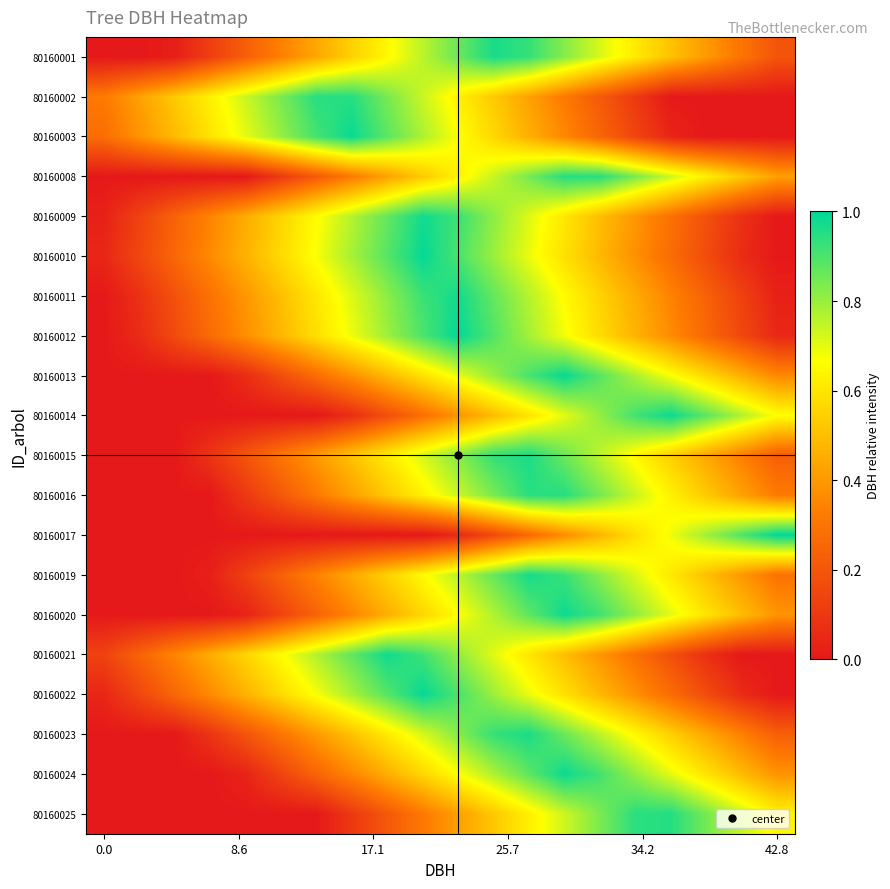

Reading left to right, what are all the values shown in this chart?

80160001: 0.0	0.0	0.0	0.1	0.2	0.3	0.4	0.5	0.6	0.8	0.9	1.0	0.9	0.8	0.7	0.6	0.5	0.4	0.3	0.2
80160002: 0.3	0.4	0.5	0.6	0.7	0.8	0.9	0.9	0.8	0.7	0.6	0.5	0.4	0.3	0.2	0.1	0.0	0.0	0.0	0.0
80160003: 0.3	0.4	0.5	0.6	0.7	0.8	0.9	1.0	0.9	0.8	0.7	0.6	0.5	0.4	0.2	0.1	0.0	0.0	0.0	0.0
80160008: 0.0	0.0	0.0	0.0	0.0	0.1	0.2	0.3	0.4	0.5	0.6	0.7	0.8	0.9	0.9	0.8	0.7	0.6	0.5	0.4
80160009: 0.0	0.1	0.2	0.3	0.4	0.6	0.7	0.8	0.9	1.0	0.9	0.8	0.7	0.6	0.5	0.4	0.3	0.2	0.1	0.0
80160010: 0.0	0.1	0.3	0.4	0.5	0.6	0.7	0.8	0.9	1.0	0.9	0.8	0.7	0.6	0.5	0.4	0.3	0.2	0.1	0.0
80160011: 0.0	0.1	0.2	0.3	0.4	0.5	0.6	0.7	0.8	0.9	1.0	0.9	0.8	0.7	0.6	0.4	0.3	0.2	0.1	0.0
80160012: 0.0	0.1	0.2	0.3	0.4	0.5	0.6	0.7	0.8	0.9	1.0	0.9	0.8	0.7	0.6	0.5	0.4	0.3	0.2	0.0
80160013: 0.0	0.0	0.0	0.0	0.1	0.2	0.3	0.4	0.5	0.6	0.7	0.8	0.9	1.0	0.9	0.8	0.7	0.6	0.5	0.4
80160014: 0.0	0.0	0.0	0.0	0.0	0.0	0.0	0.1	0.2	0.3	0.4	0.5	0.6	0.7	0.8	0.9	1.0	0.9	0.8	0.7
80160015: 0.0	0.0	0.0	0.1	0.2	0.3	0.4	0.5	0.6	0.7	0.8	0.9	1.0	0.9	0.8	0.6	0.5	0.4	0.3	0.2
80160016: 0.0	0.0	0.0	0.0	0.1	0.2	0.3	0.4	0.5	0.6	0.7	0.8	0.9	0.9	0.8	0.7	0.6	0.5	0.4	0.3
80160017: 0.0	0.0	0.0	0.0	0.0	0.0	0.0	0.0	0.0	0.0	0.1	0.2	0.3	0.4	0.5	0.6	0.7	0.8	0.9	1.0
80160019: 0.0	0.0	0.0	0.0	0.1	0.2	0.3	0.4	0.5	0.7	0.8	0.9	1.0	0.9	0.8	0.7	0.6	0.5	0.4	0.3
80160020: 0.0	0.0	0.0	0.0	0.0	0.1	0.2	0.3	0.5	0.6	0.7	0.8	0.9	1.0	0.9	0.8	0.7	0.6	0.5	0.4
80160021: 0.1	0.2	0.3	0.5	0.6	0.7	0.8	0.9	1.0	0.9	0.8	0.7	0.6	0.5	0.4	0.3	0.2	0.1	0.0	0.0
80160022: 0.0	0.1	0.3	0.4	0.5	0.6	0.7	0.8	0.9	1.0	0.9	0.8	0.7	0.6	0.5	0.4	0.3	0.2	0.1	0.0
80160023: 0.0	0.0	0.0	0.1	0.2	0.3	0.4	0.5	0.6	0.7	0.8	0.9	1.0	0.9	0.8	0.6	0.5	0.4	0.3	0.2
80160024: 0.0	0.0	0.0	0.0	0.0	0.1	0.2	0.4	0.5	0.6	0.7	0.8	0.9	1.0	0.9	0.8	0.7	0.6	0.5	0.4
80160025: 0.0	0.0	0.0	0.0	0.0	0.0	0.0	0.1	0.2	0.3	0.4	0.5	0.6	0.7	0.8	0.9	1.0	0.8	0.7	0.6